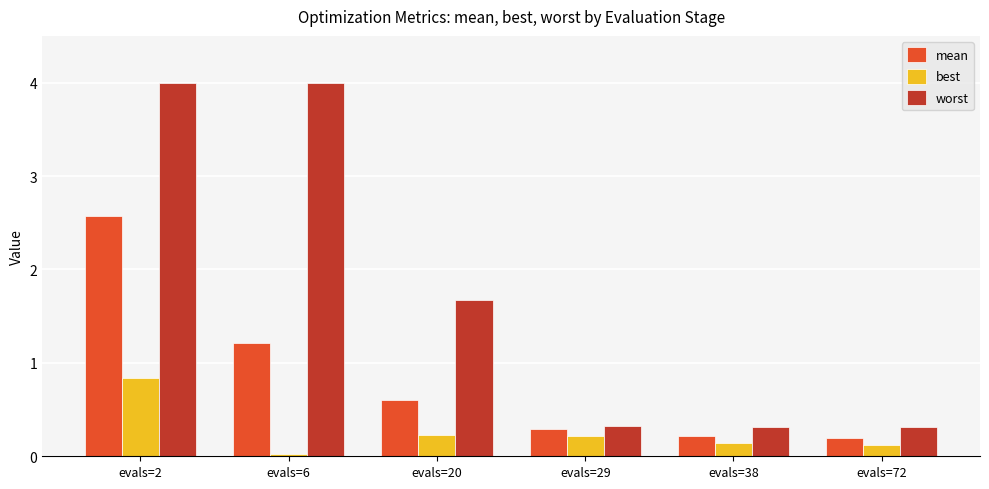

Where does the worst series first go above 1?

evals=2